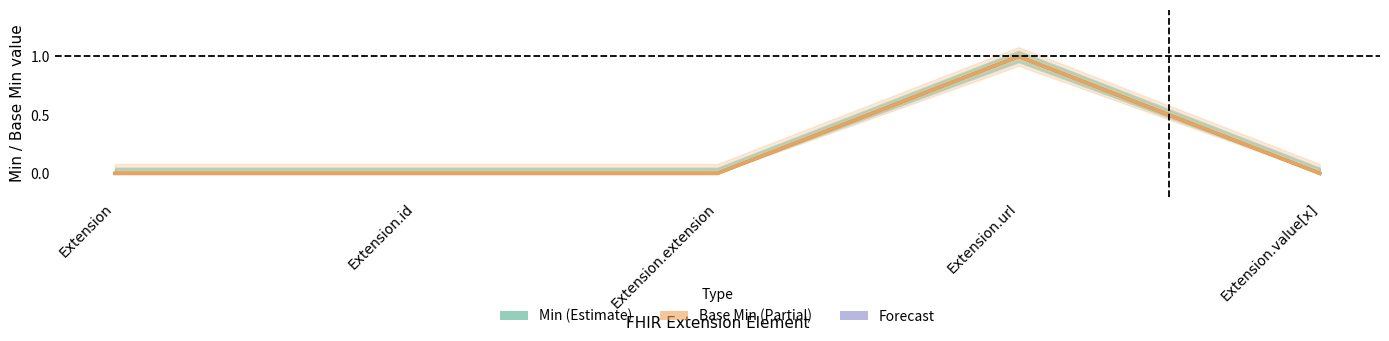

True or false: Base Min and Min cross at least once.

False